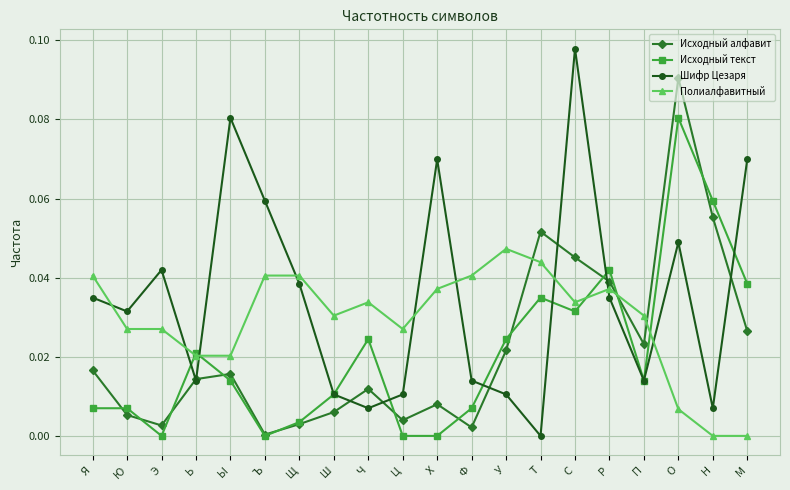

At which category is the sum across all series the highest?

О